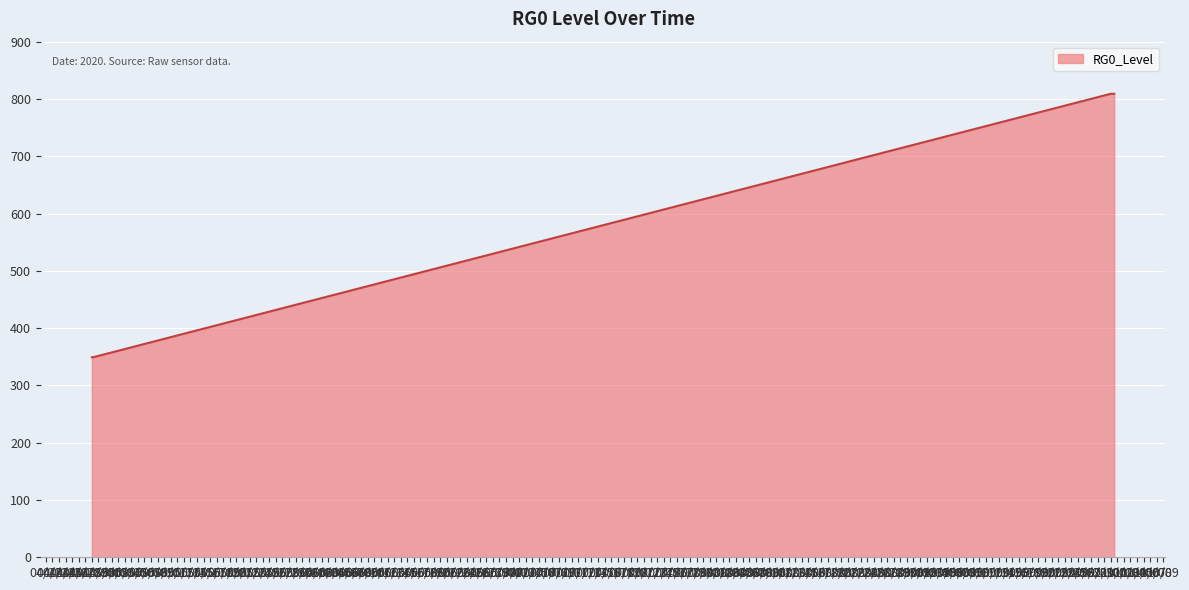

What is the average value?

671.1